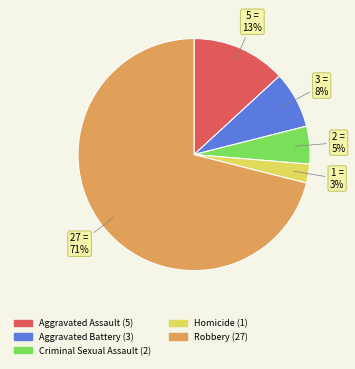

Which slice is the smallest?

Homicide